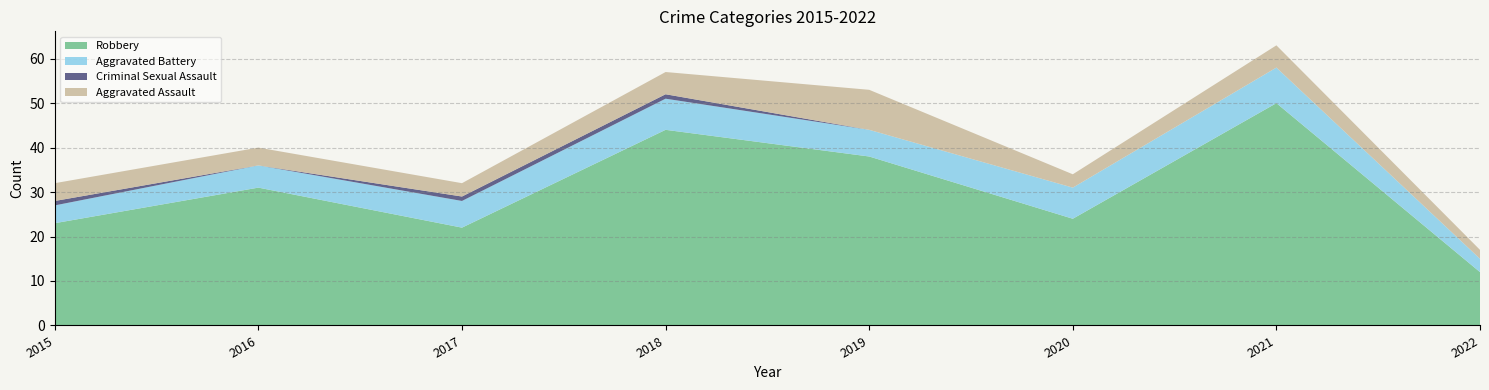

Reading left to right, transcribe all the data shown in this chart.

Aggravated Assault: 2015=4	2016=4	2017=3	2018=5	2019=9	2020=3	2021=5	2022=2
Aggravated Battery: 2015=4	2016=5	2017=6	2018=7	2019=6	2020=7	2021=8	2022=3
Criminal Sexual Assault: 2015=1	2016=0	2017=1	2018=1	2019=0	2020=0	2021=0	2022=0
Robbery: 2015=23	2016=31	2017=22	2018=44	2019=38	2020=24	2021=50	2022=12